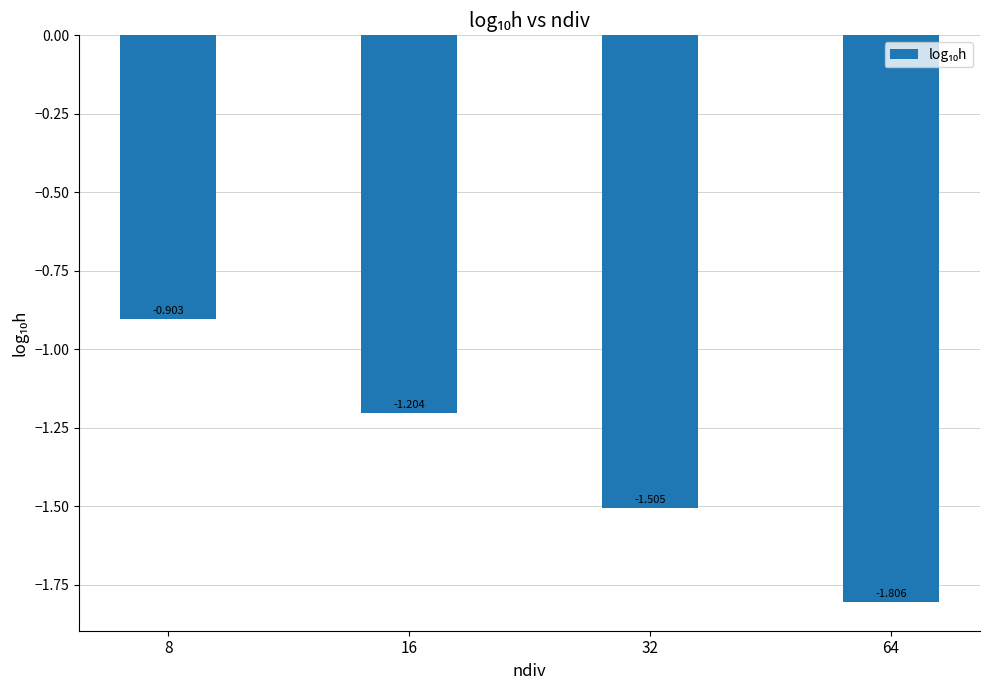

What is the change in value from 16 to 64?

-0.6